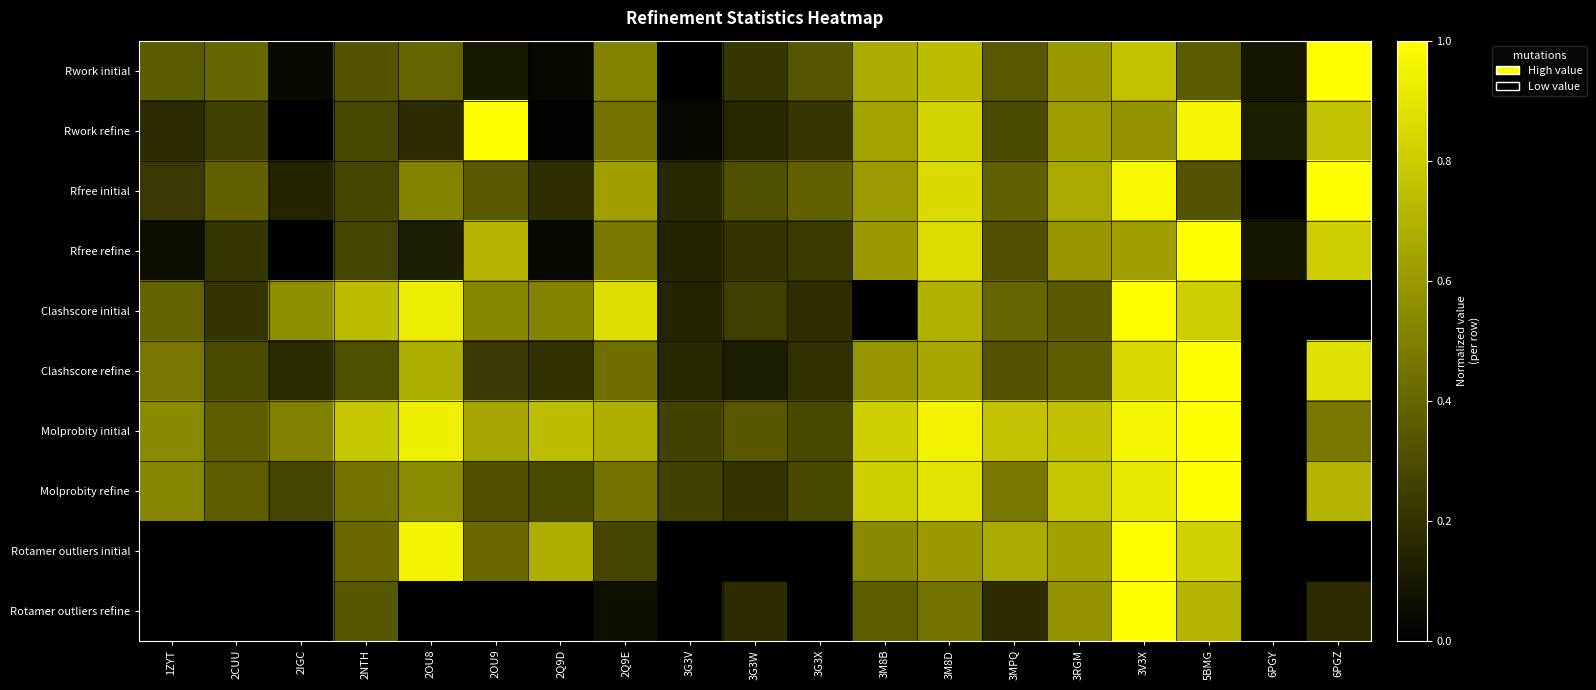

Which has a higher value, 2IGC or 2Q9E?

2Q9E